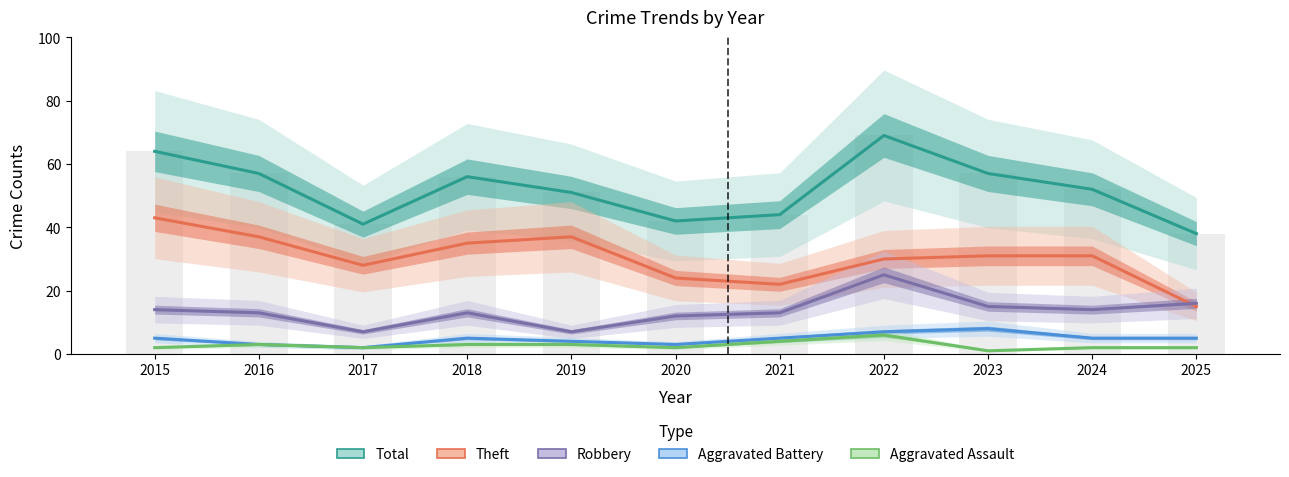

The value of Robbery at 2016 is 17. True or false?

False